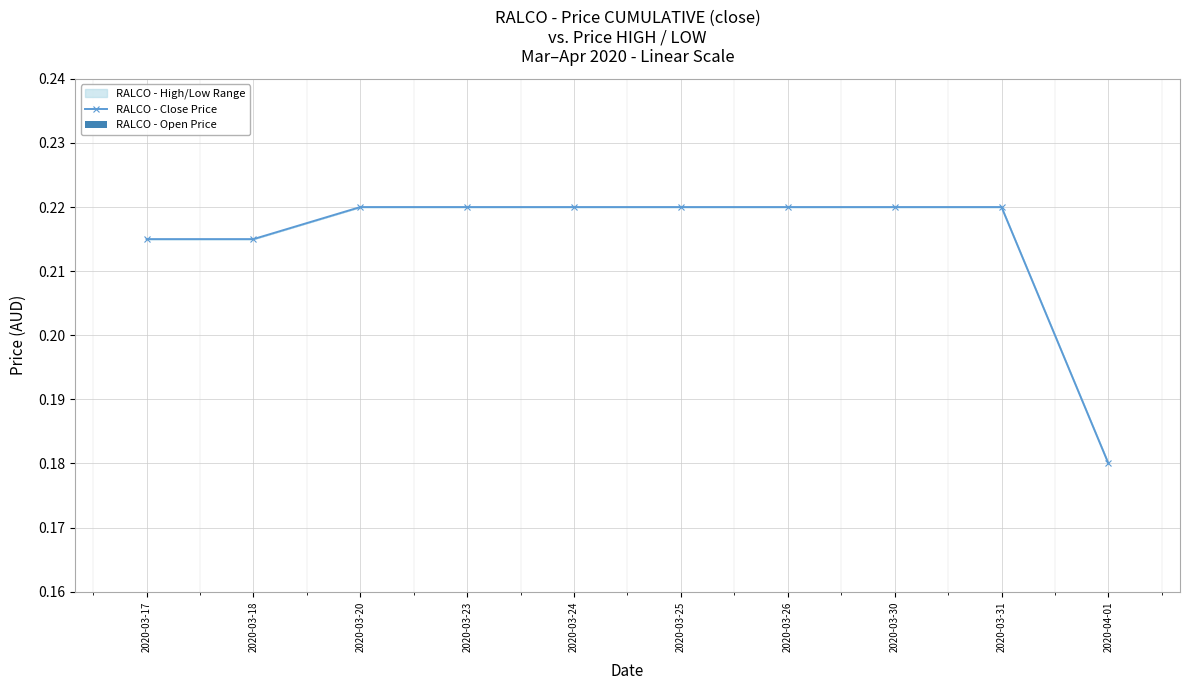

What position from the left is 2020-03-31?

9